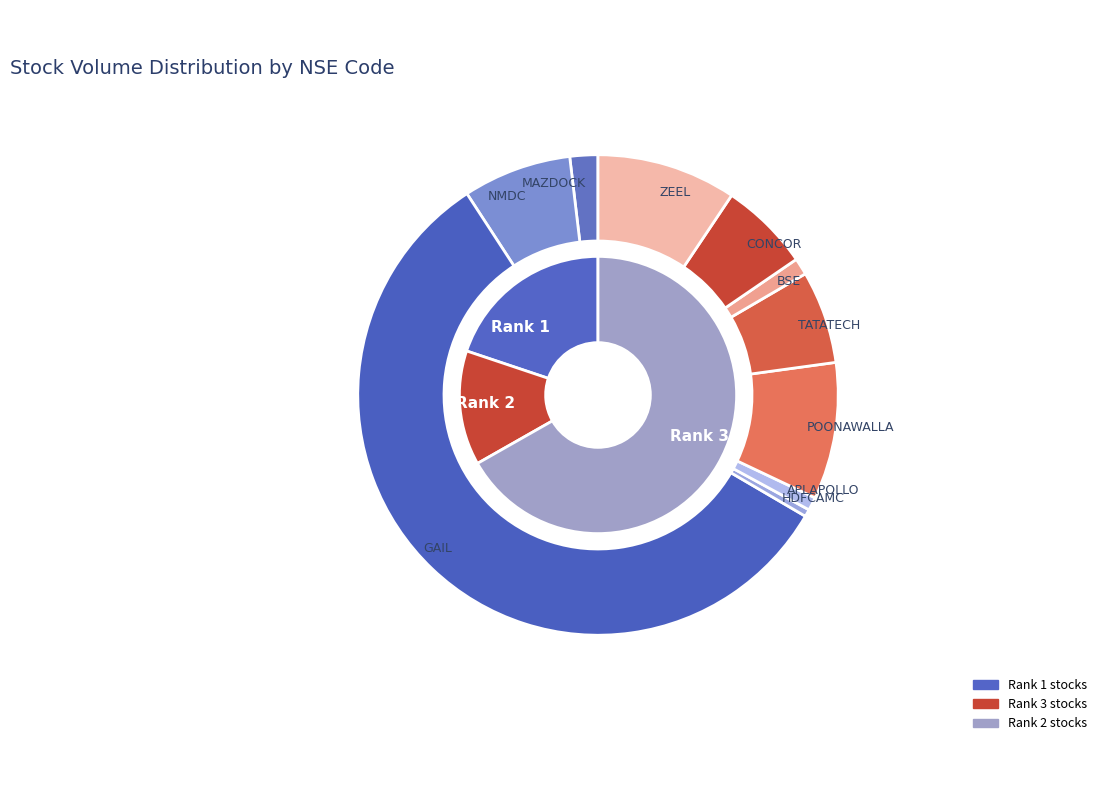

Approximately how many times larger is the value at HDFCAMC compared to MAZDOCK?

0.3